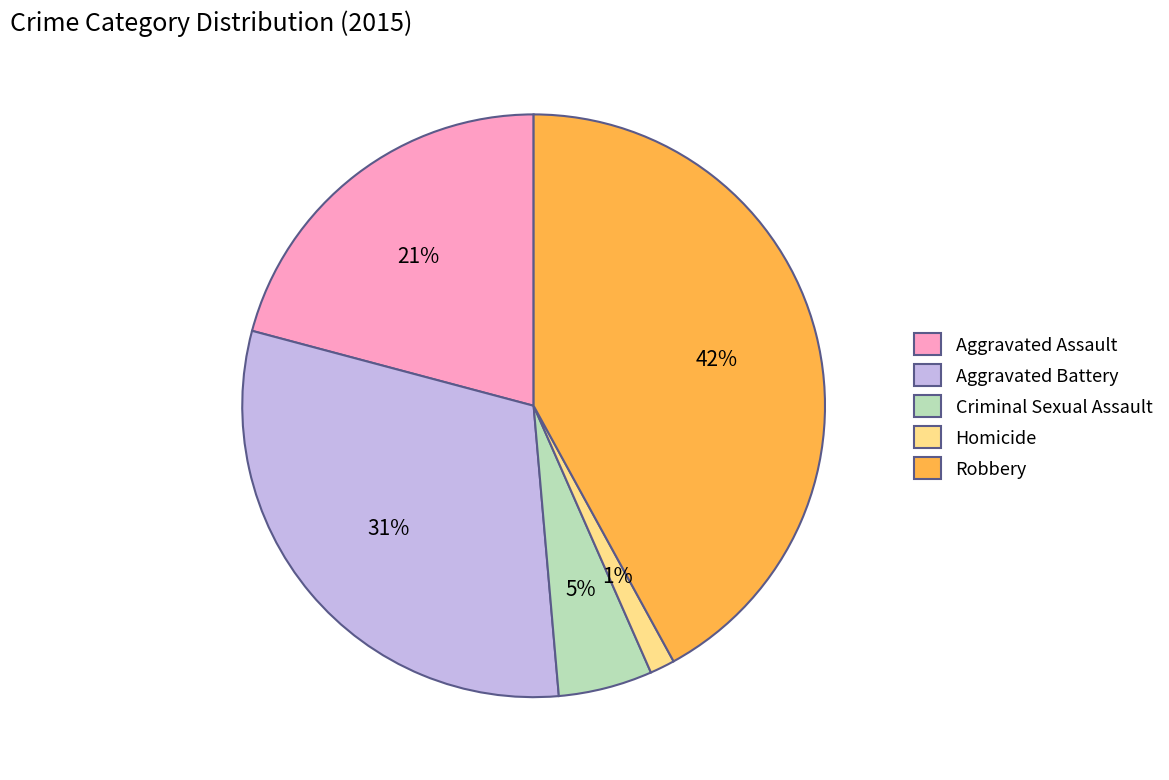

To the nearest percent, what is the difference between the Criminal Sexual Assault and Aggravated Assault slice percentages?

16%